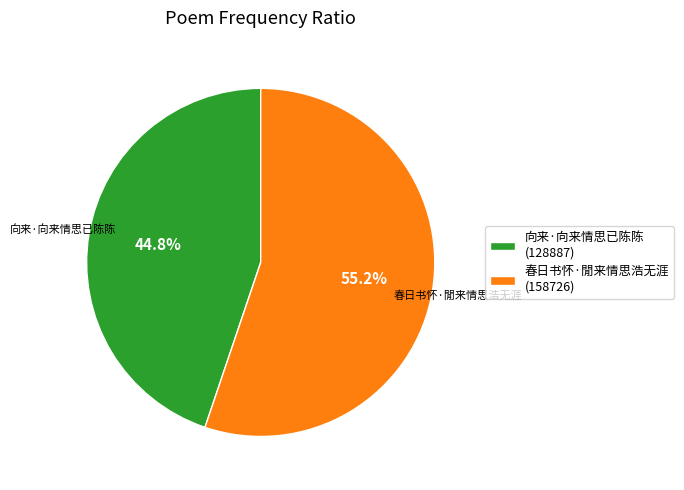

To the nearest percent, what is the combined percentage of 向来·向来情思已陈陈 and 春日书怀·閒来情思浩无涯?

100%